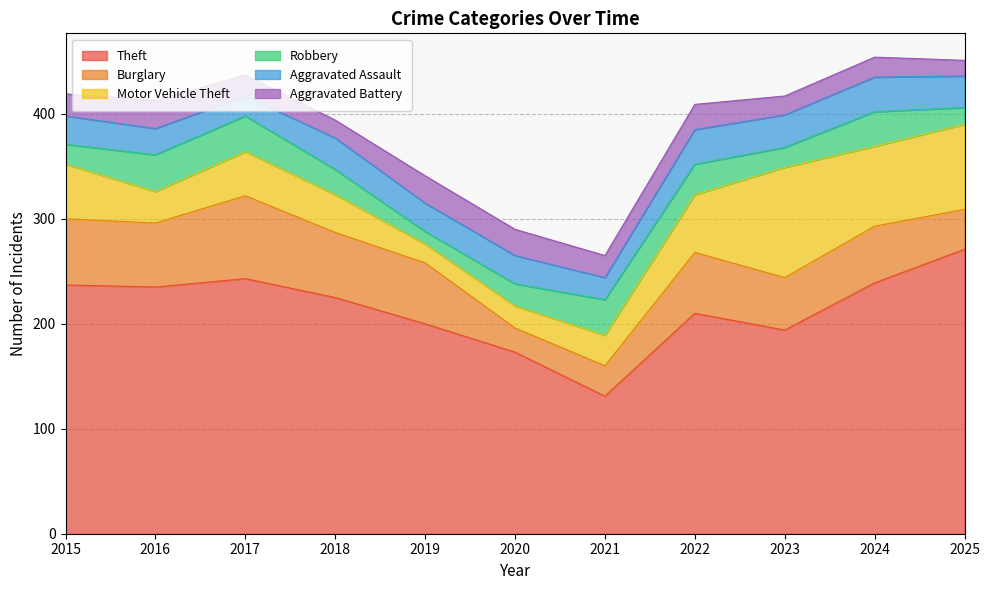

True or false: Aggravated Assault and Theft intersect in this chart.

False